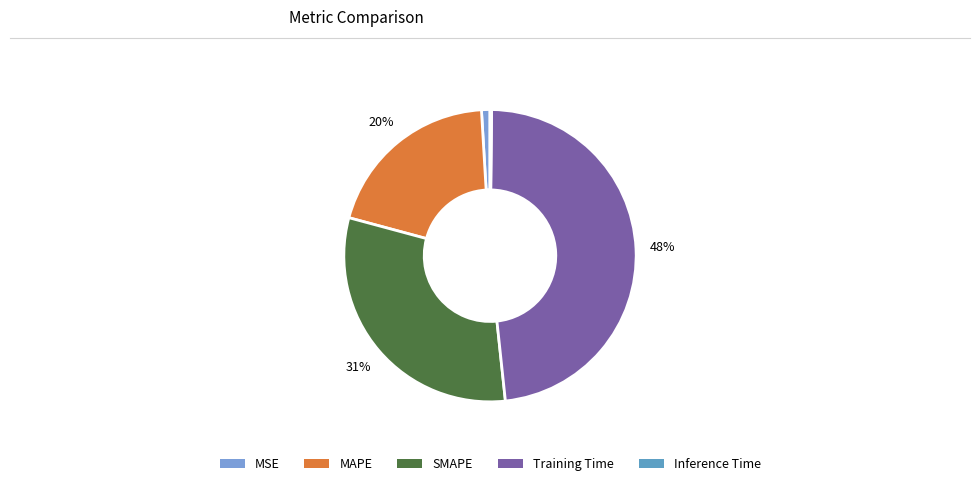

Is the sum of Inference Time and MSE greater than half?

No